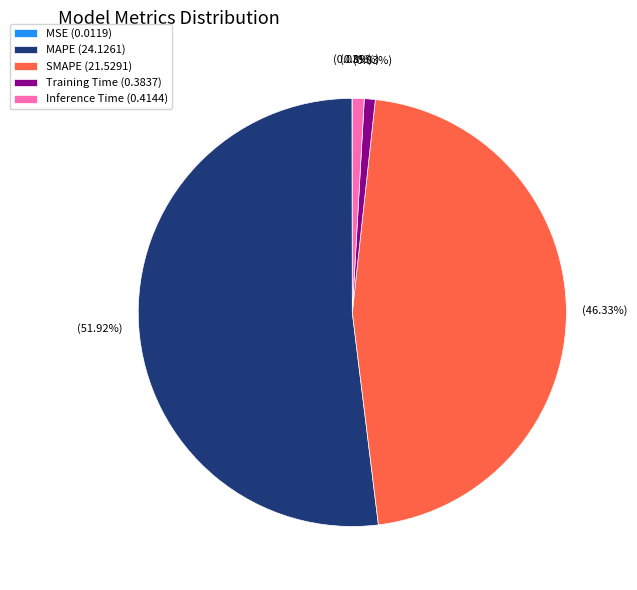

How much of the chart is everything except Training Time?

99.2%